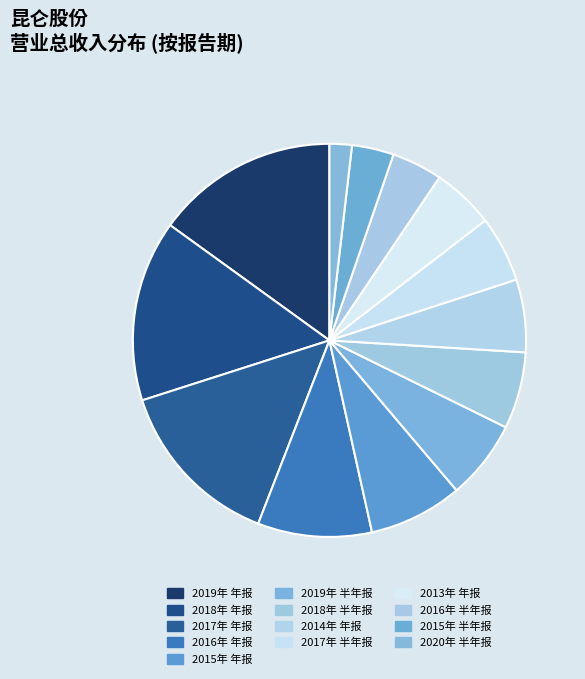

Which slice is the largest?

2019年 年报